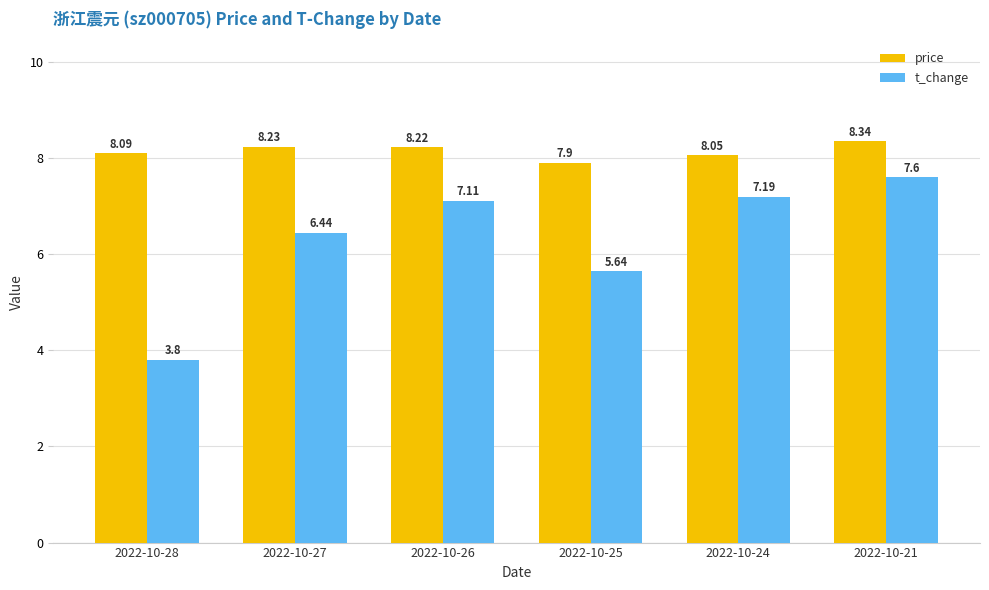

Which series has the widest spread of values?

t_change